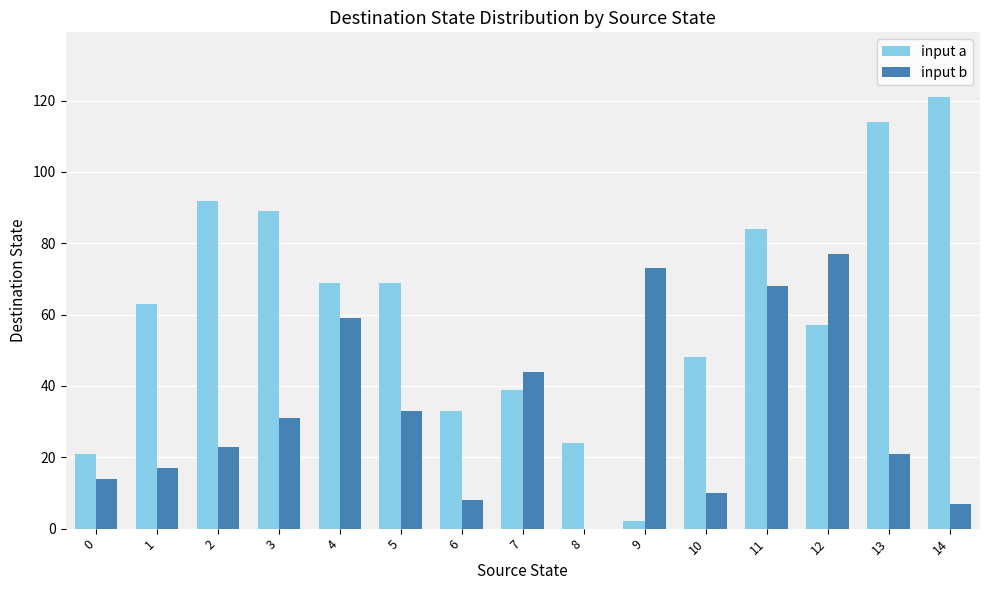

What is the sum of all input a values?

925